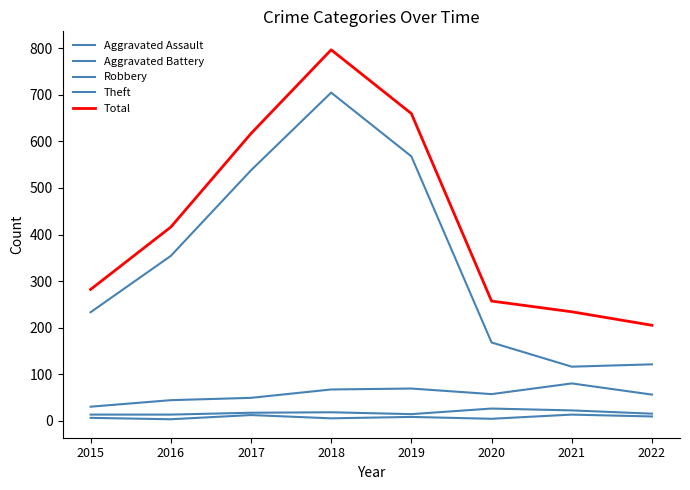

What is the maximum value for Robbery?

80